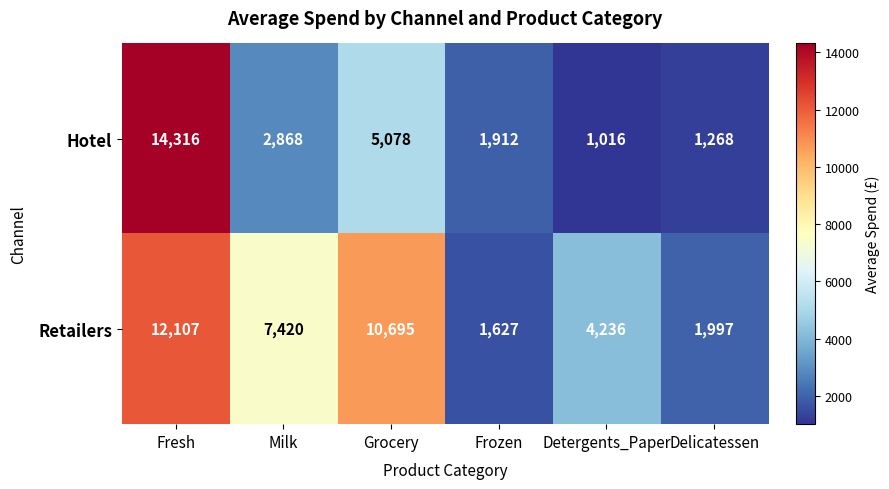

At which category does the chart reach its peak across all series?

Fresh